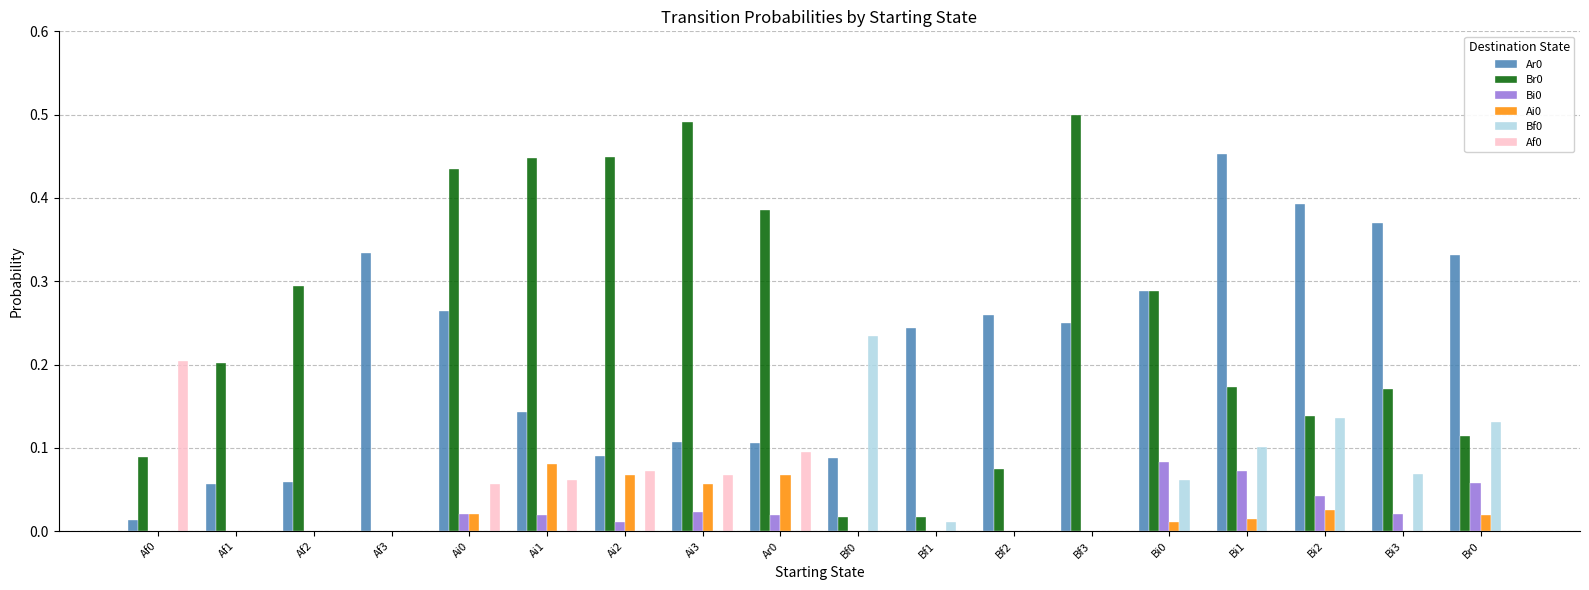

The Ar0 series shows 0.0 at Af0. True or false?

True